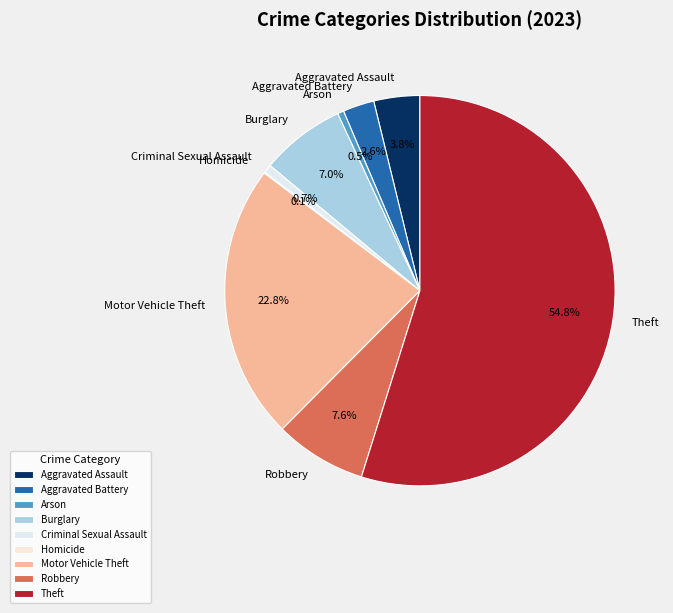

True or false: Motor Vehicle Theft accounts for 10% of the total.

False